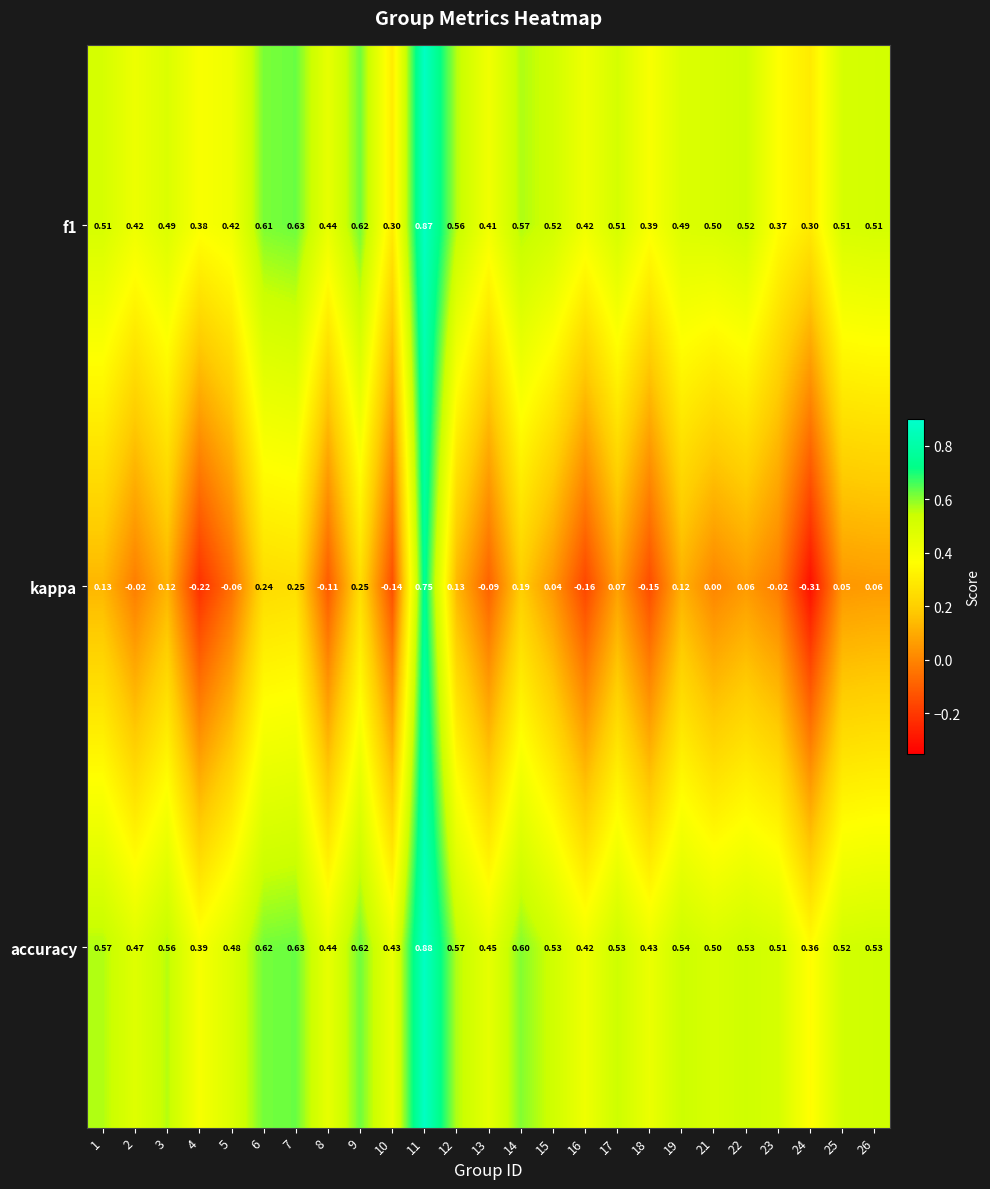

List the series in order of their peak value, lowest first.

kappa, f1, accuracy